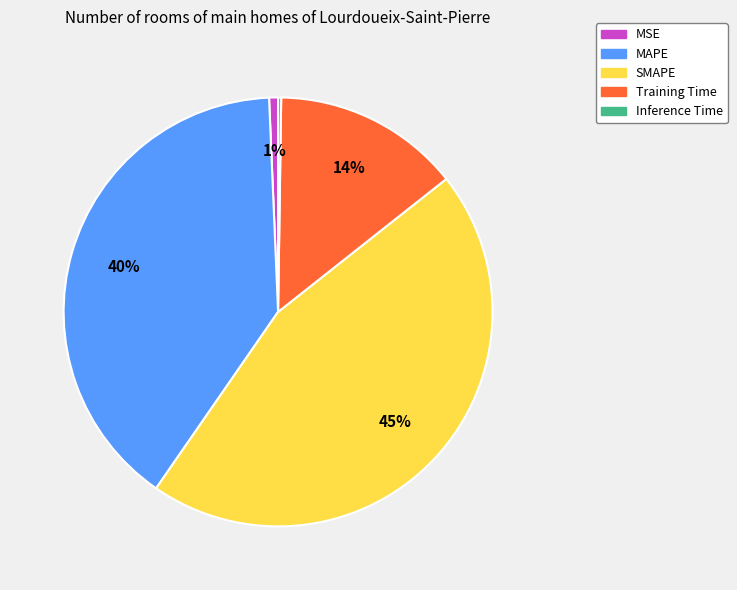

Is there a majority slice in this chart?

No